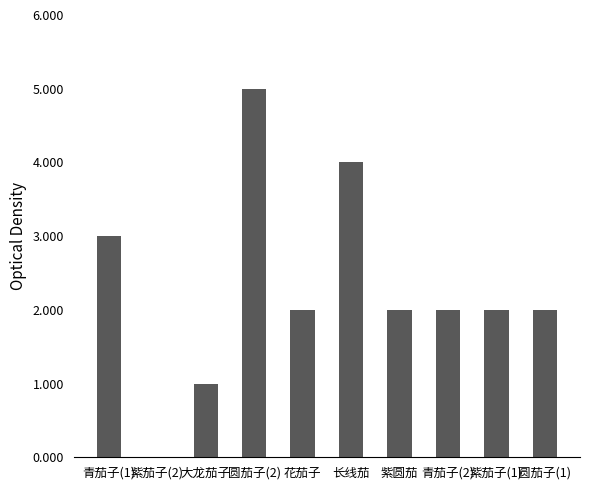

Count the number of data series in this chart.

1